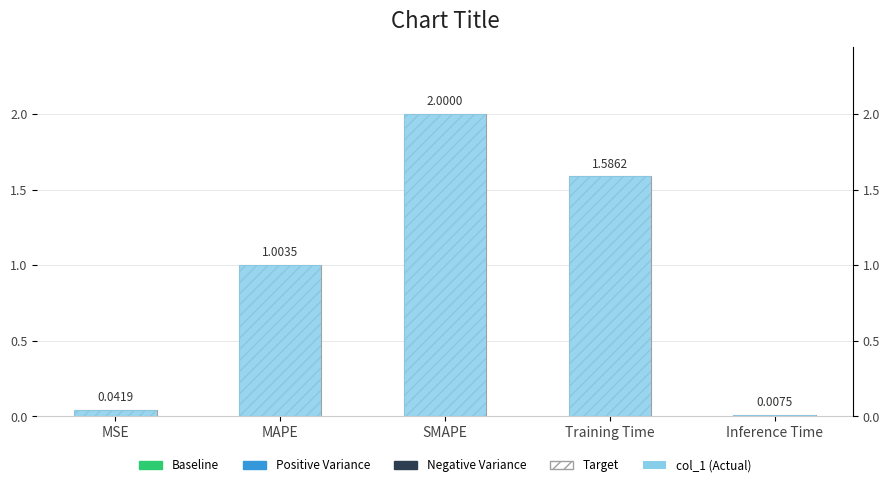

At which category is the sum across all series the highest?

SMAPE